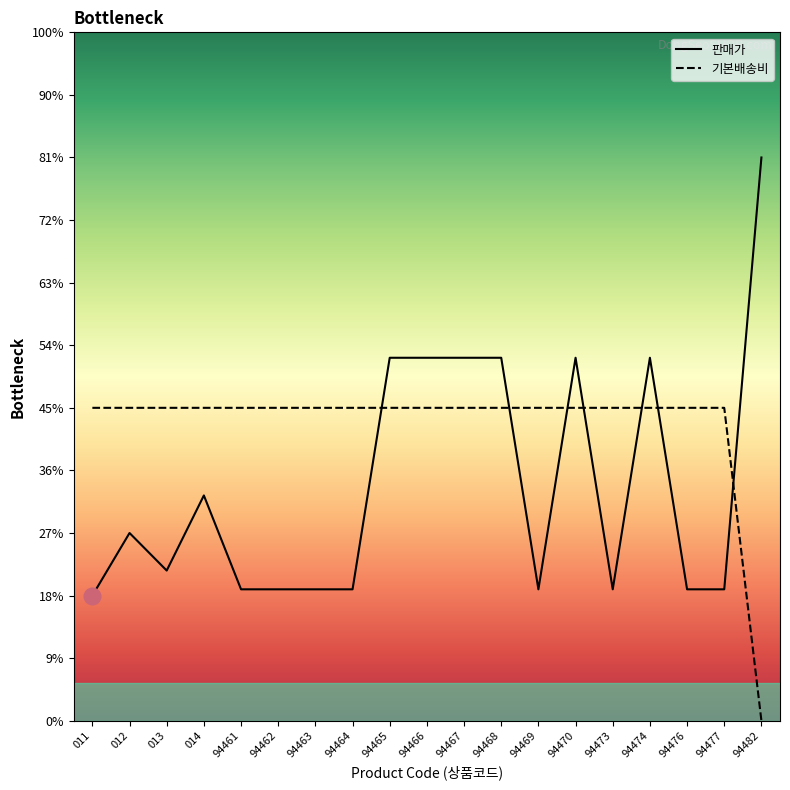

Reading left to right, extract all data points from this chart.

판매가: 1000	1500	1200	1800	1050	1050	1050	1050	2900	2900	2900	2900	1050	2900	1050	2900	1050	1050	4500
기본배송비: 2500	2500	2500	2500	2500	2500	2500	2500	2500	2500	2500	2500	2500	2500	2500	2500	2500	2500	0